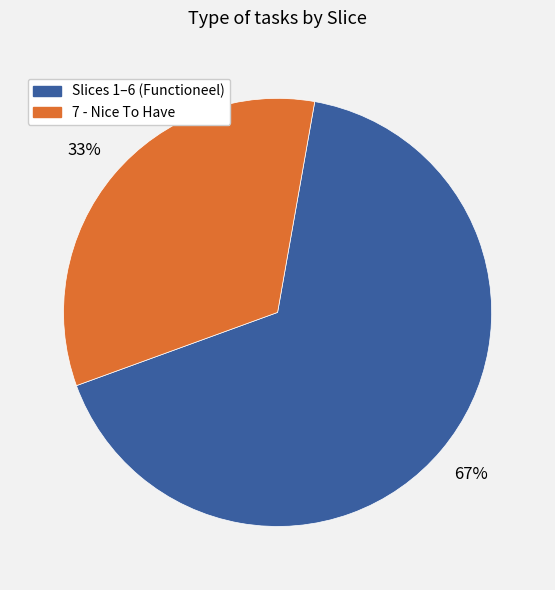

Does any single category account for the majority?

Yes